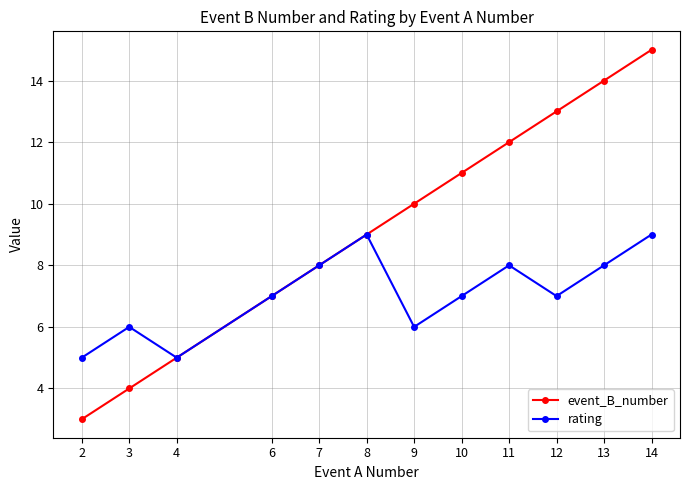

True or false: rating has more than 1 interior local peaks.

True